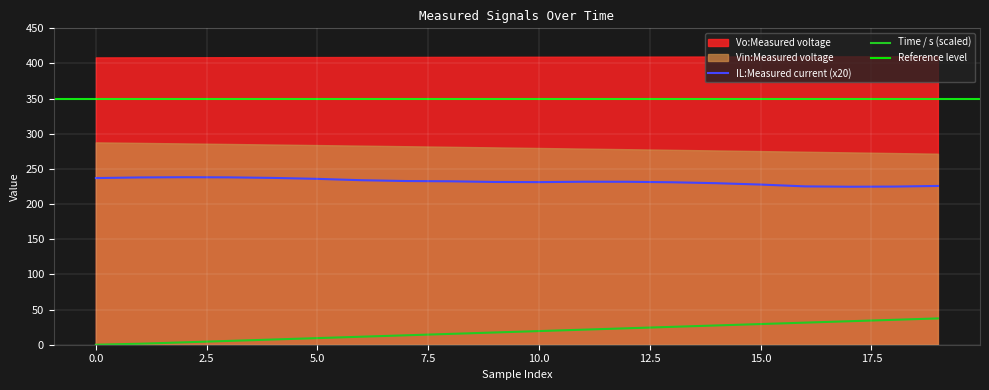

True or false: Time / s (scaled) and IL:Measured current (x20) intersect in this chart.

False